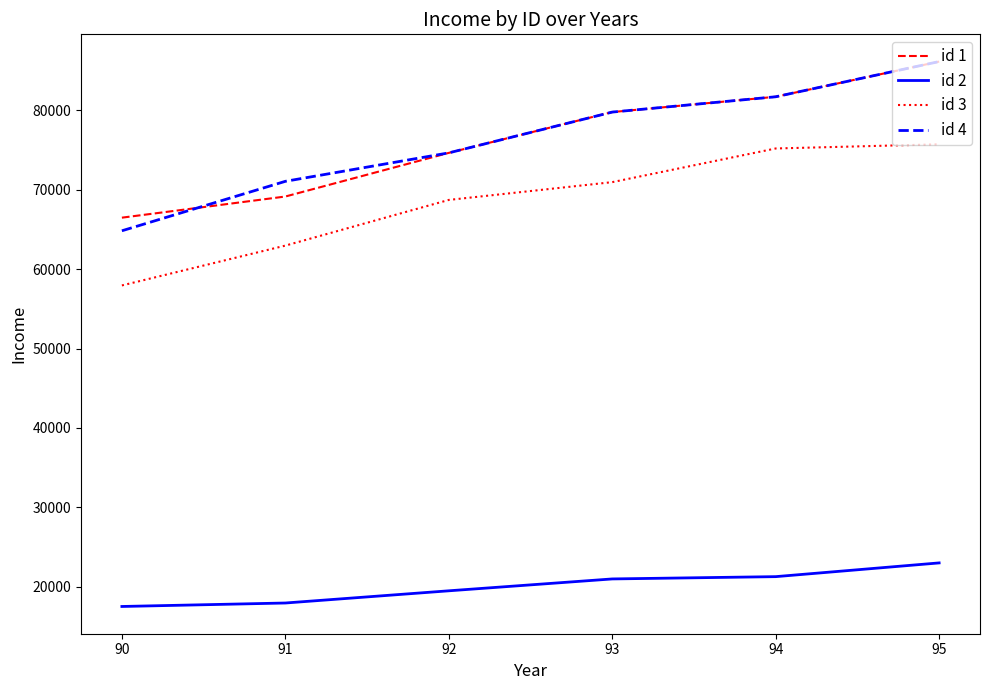

At which category is the sum across all series the highest?

95